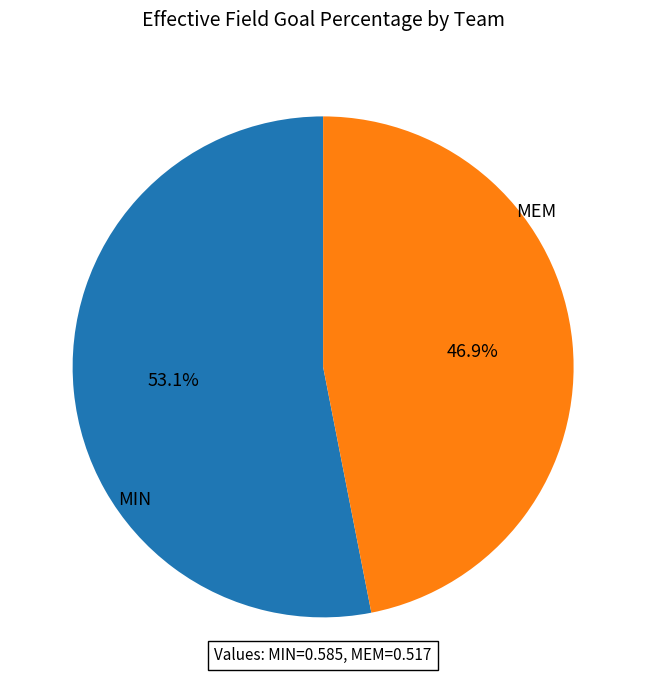

Is there any slice that represents more than half of the pie?

Yes